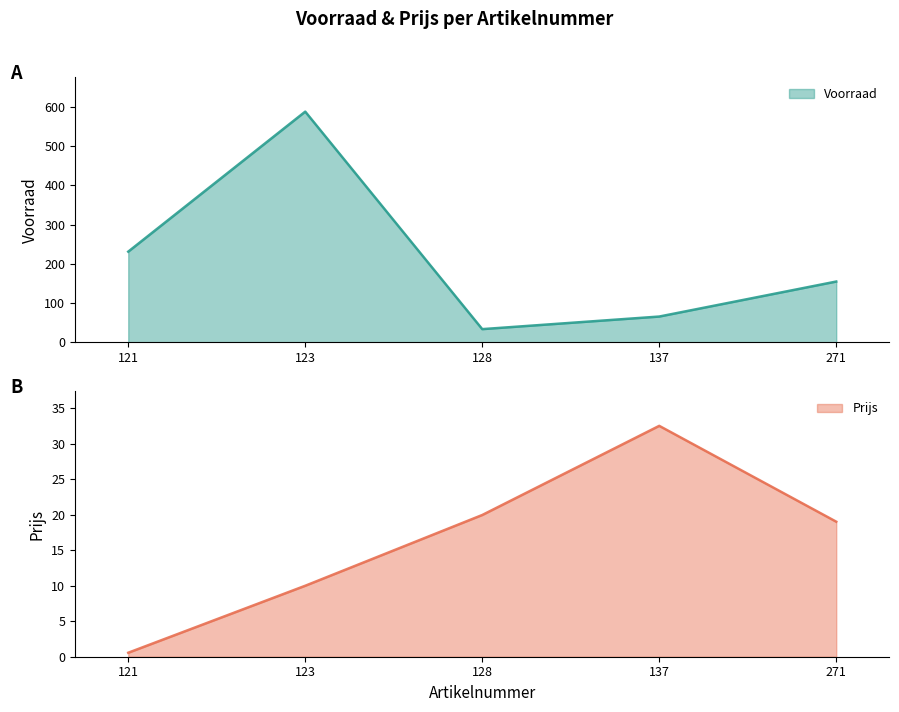

What is the value of the Prijs point at the 4th from the left?

32.5